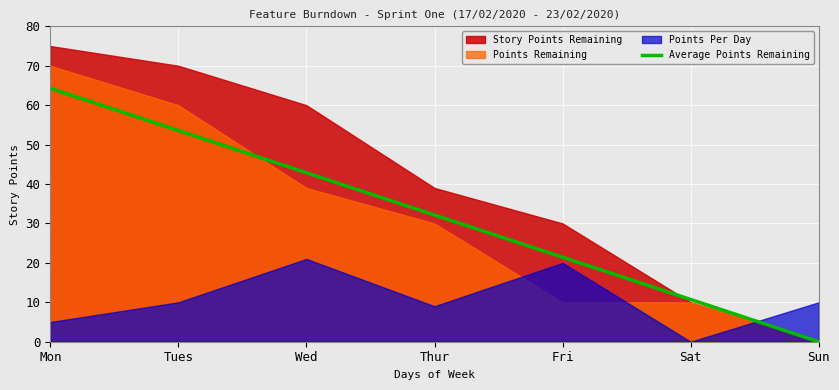

Rank the categories by Average Points Remaining value from lowest to highest.

Sun, Sat, Fri, Thur, Wed, Tues, Mon